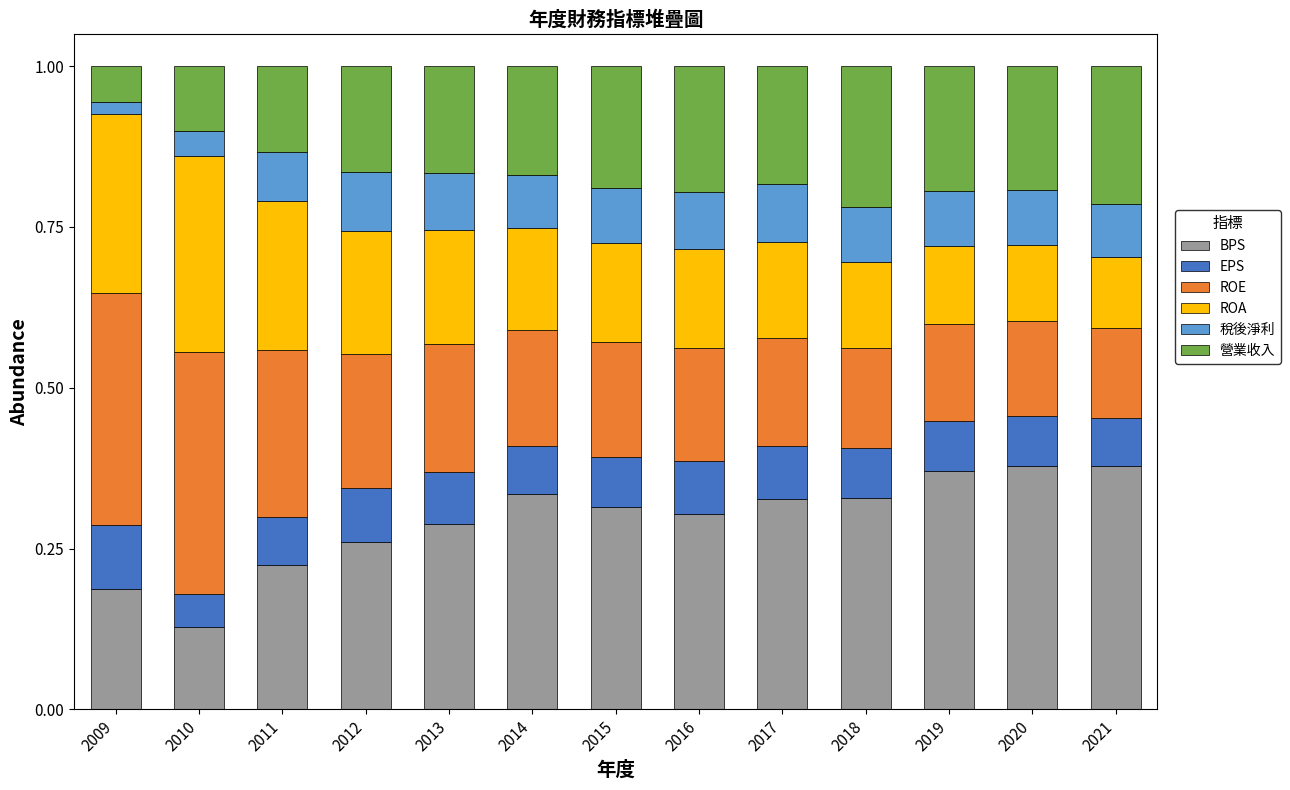

How many BPS values are between 0 and 1?

13